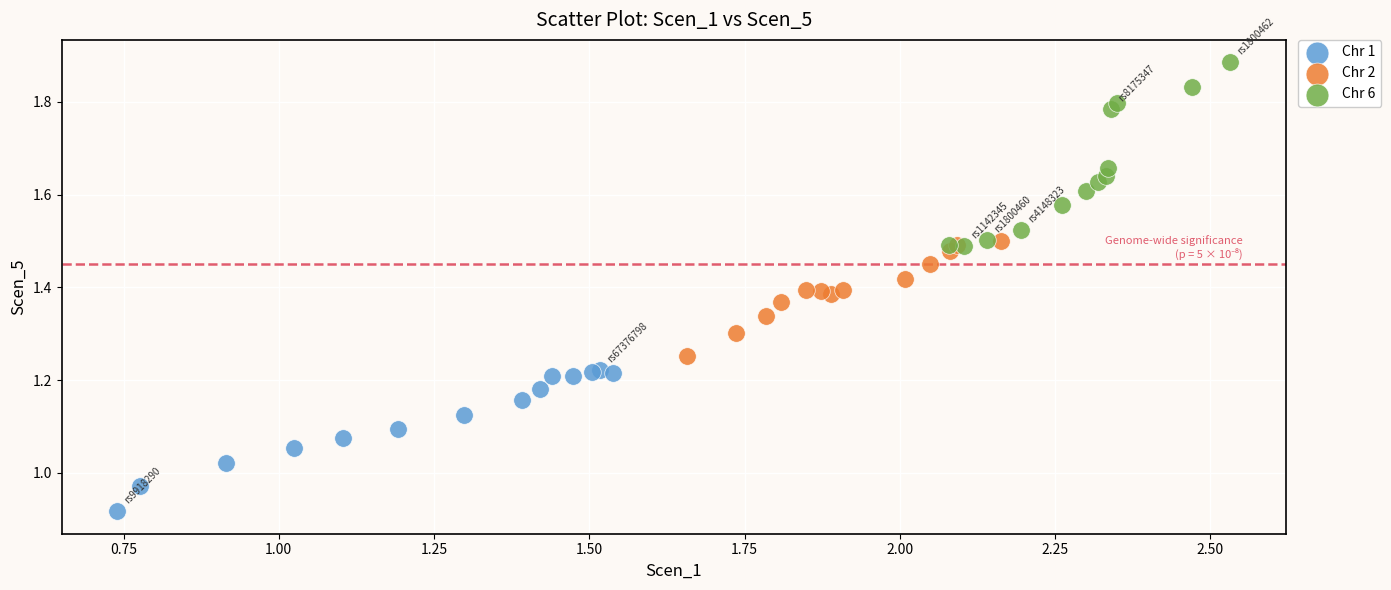

Which series has the widest spread of Y values?

Chr 6